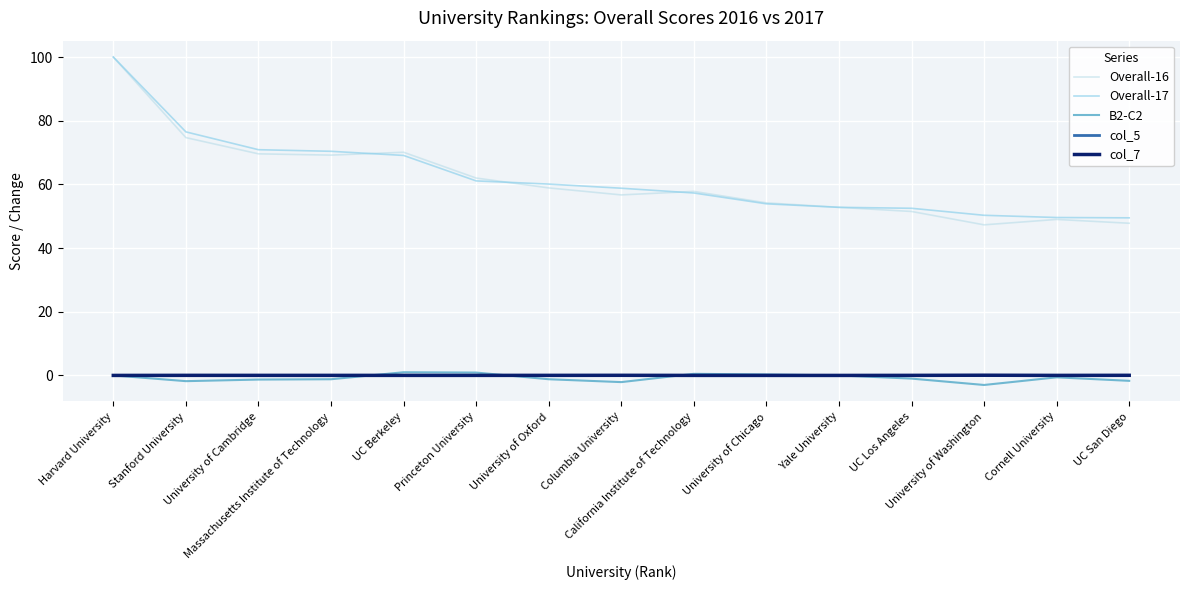

The value of col_7 at Harvard University is -0.0. True or false?

False